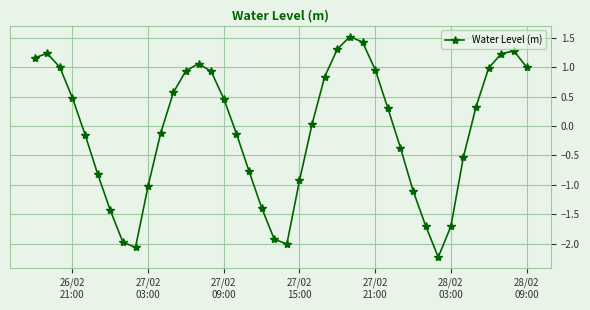

What is the value of the 16th point from the left?

0.5